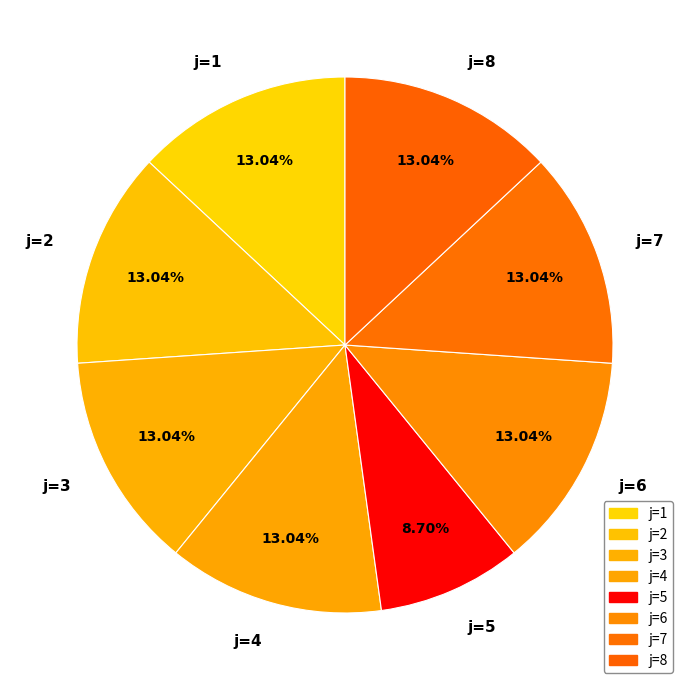

What is the ratio of the value at j=6 to the value at j=4?

1.0